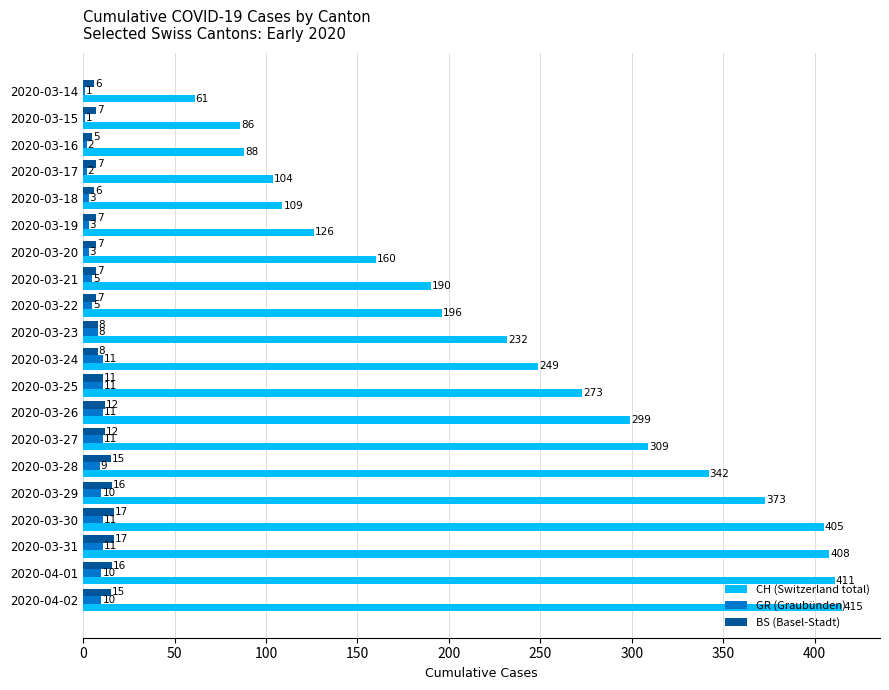

What is the maximum value for CH (Switzerland total)?

415